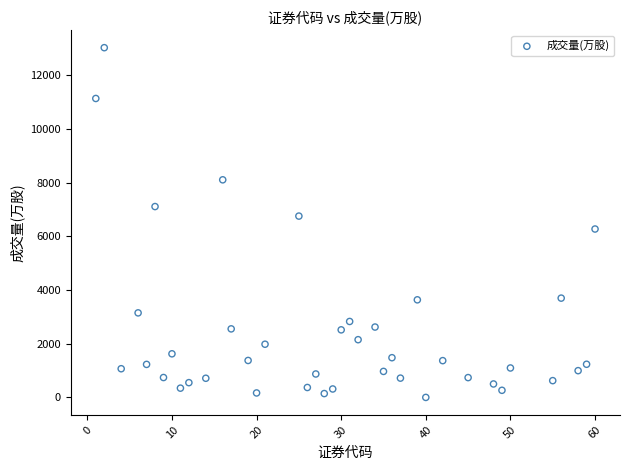

What is the range of X values (max minus min)?

59.0